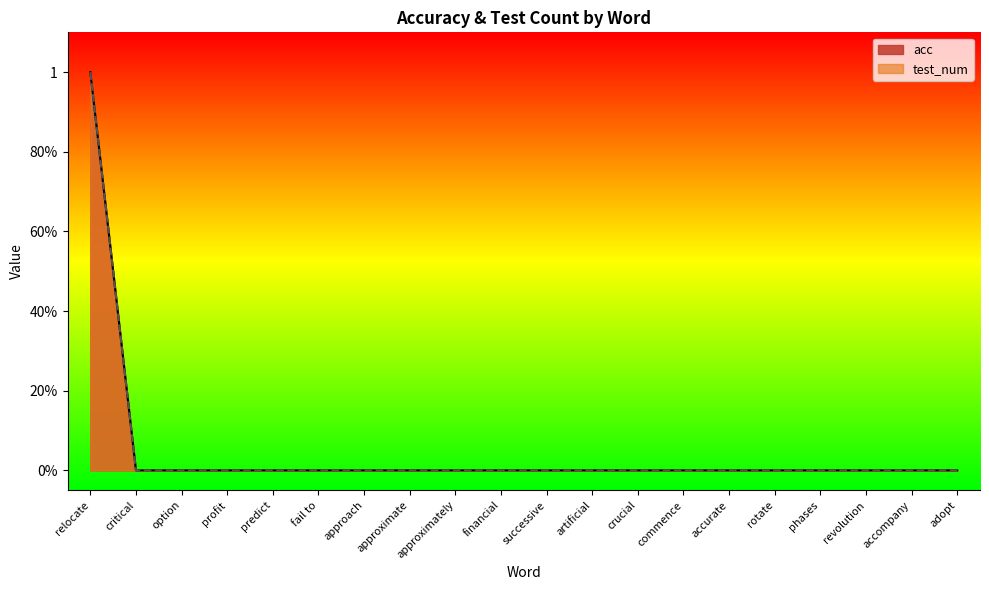

Reading left to right, transcribe all the data shown in this chart.

acc: 1	0	0	0	0	0	0	0	0	0	0	0	0	0	0	0	0	0	0	0
test_num: 1	0	0	0	0	0	0	0	0	0	0	0	0	0	0	0	0	0	0	0